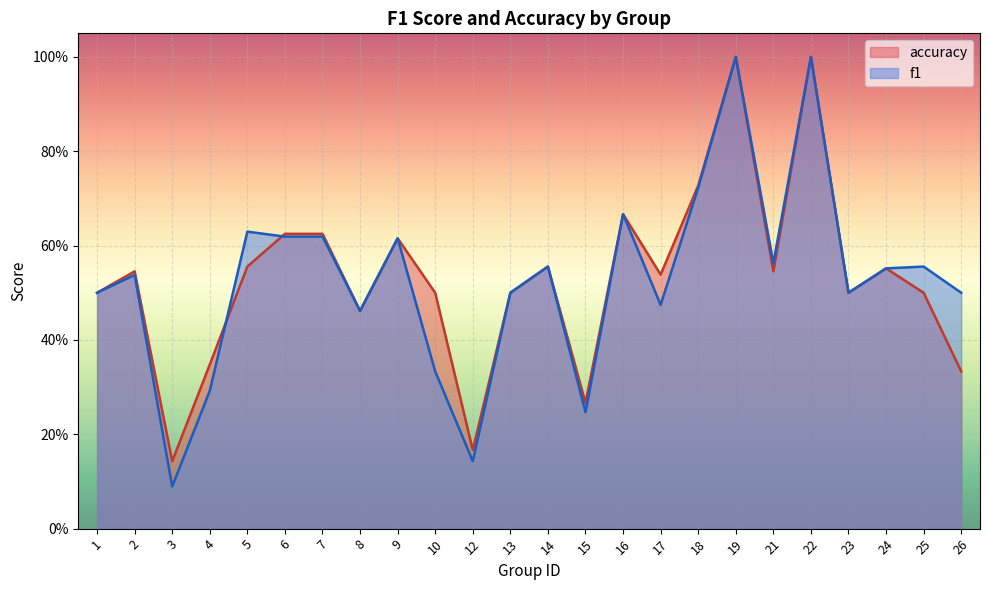

What is the total value across all series at 2?

1.1